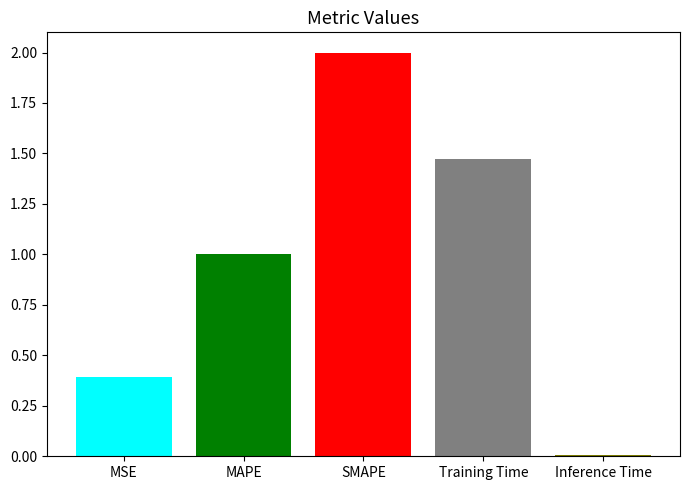

The value at MSE is 0.1. True or false?

False